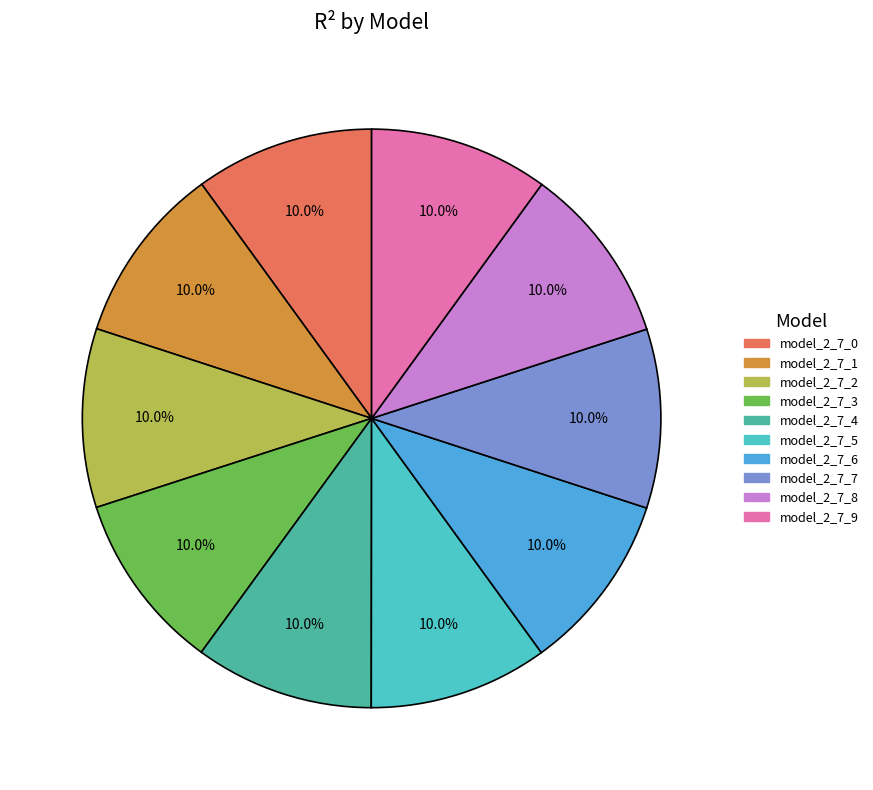

To the nearest percent, what is the combined percentage of model_2_7_7 and model_2_7_4?

20%